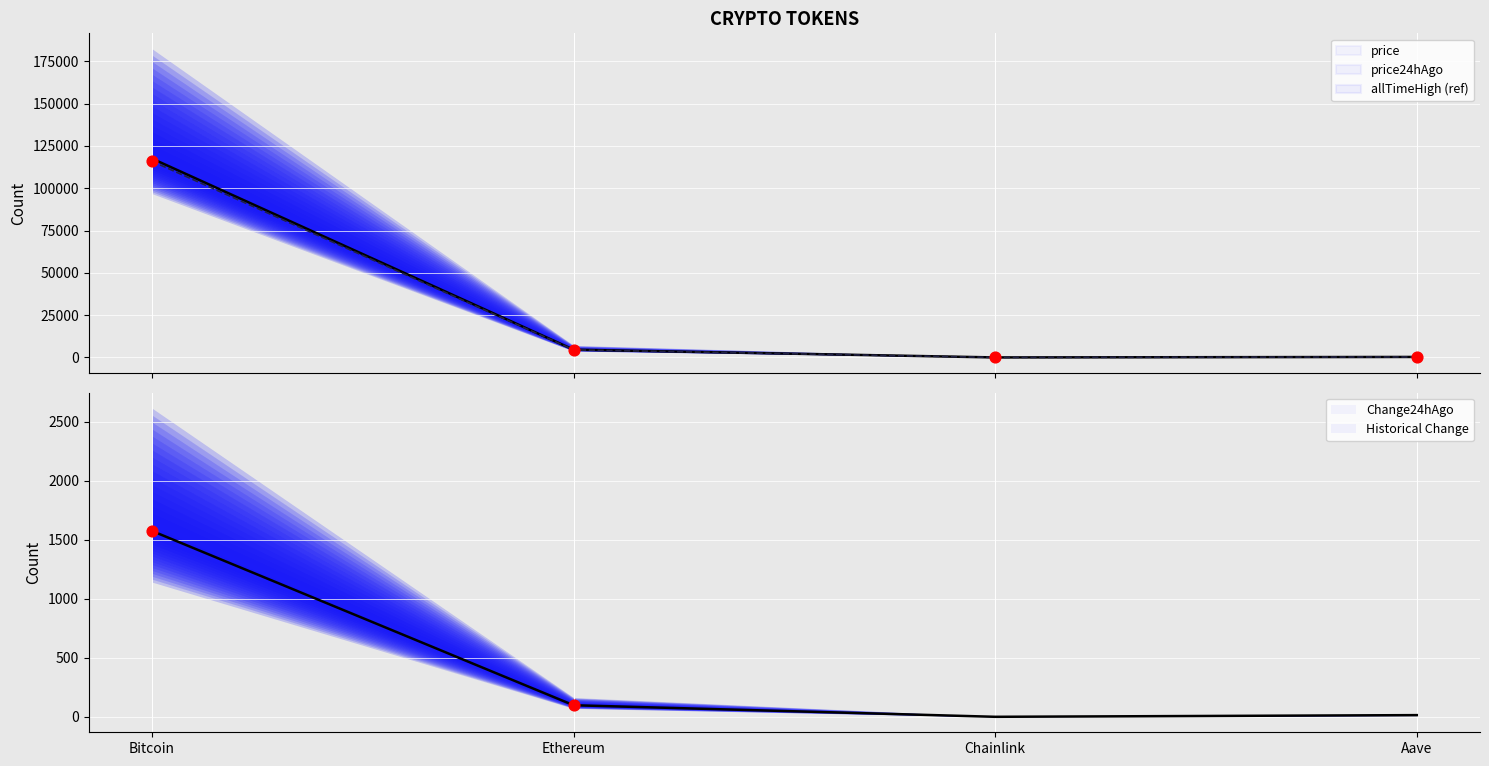

The Change24hAgo series shows 330.7 at Bitcoin. True or false?

False